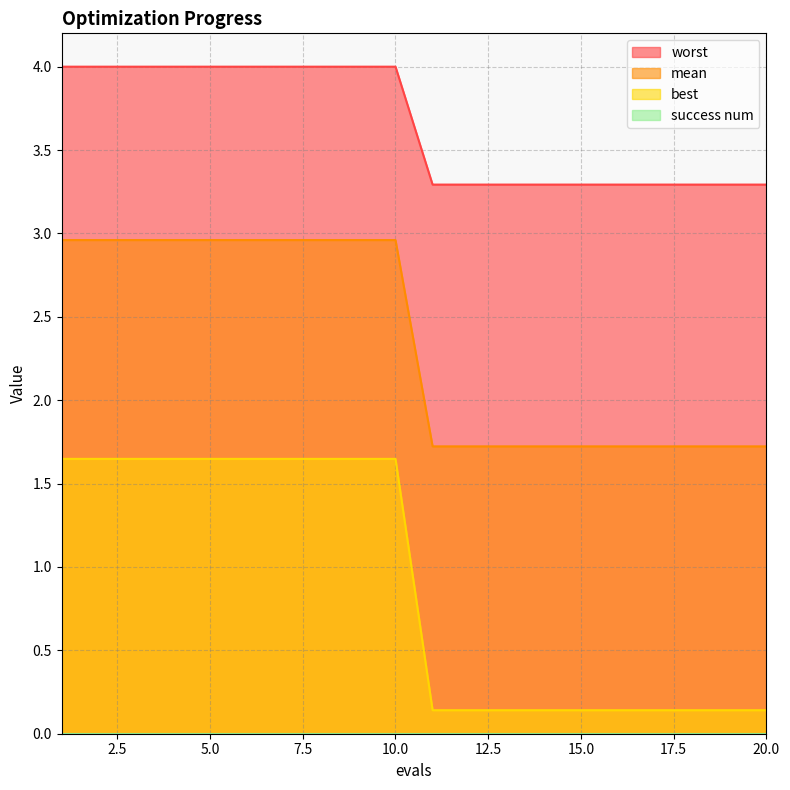

The mean series shows 3.3 at 19. True or false?

True